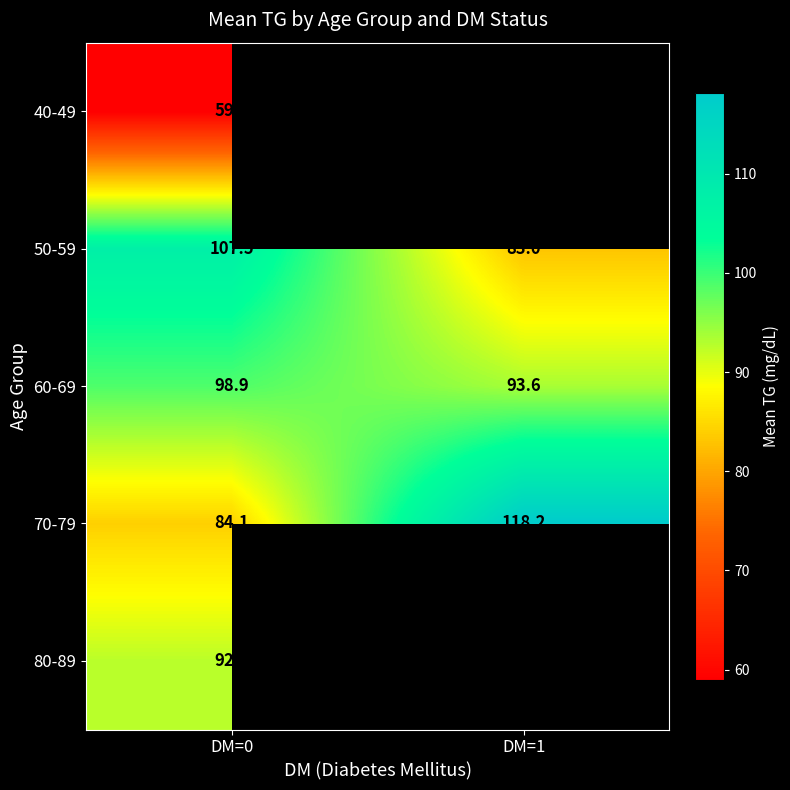

How many distinct data groups are displayed?

5